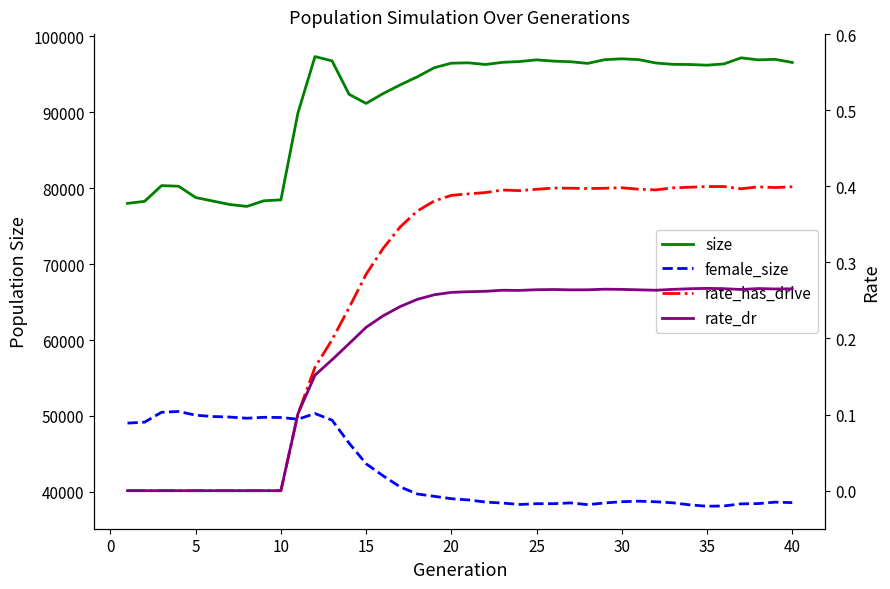

Which series has the largest total across all categories?

size